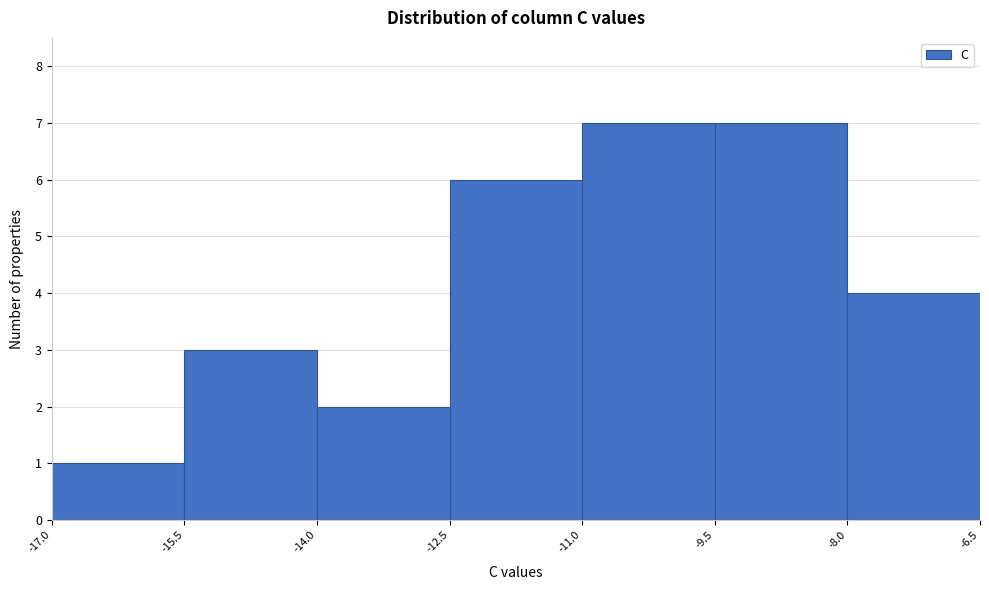

How tall is the bar that spans -8.0 to -6.5 on the x-axis? The values are not printed on the chart, so give them approximately, as read against the axis.

4